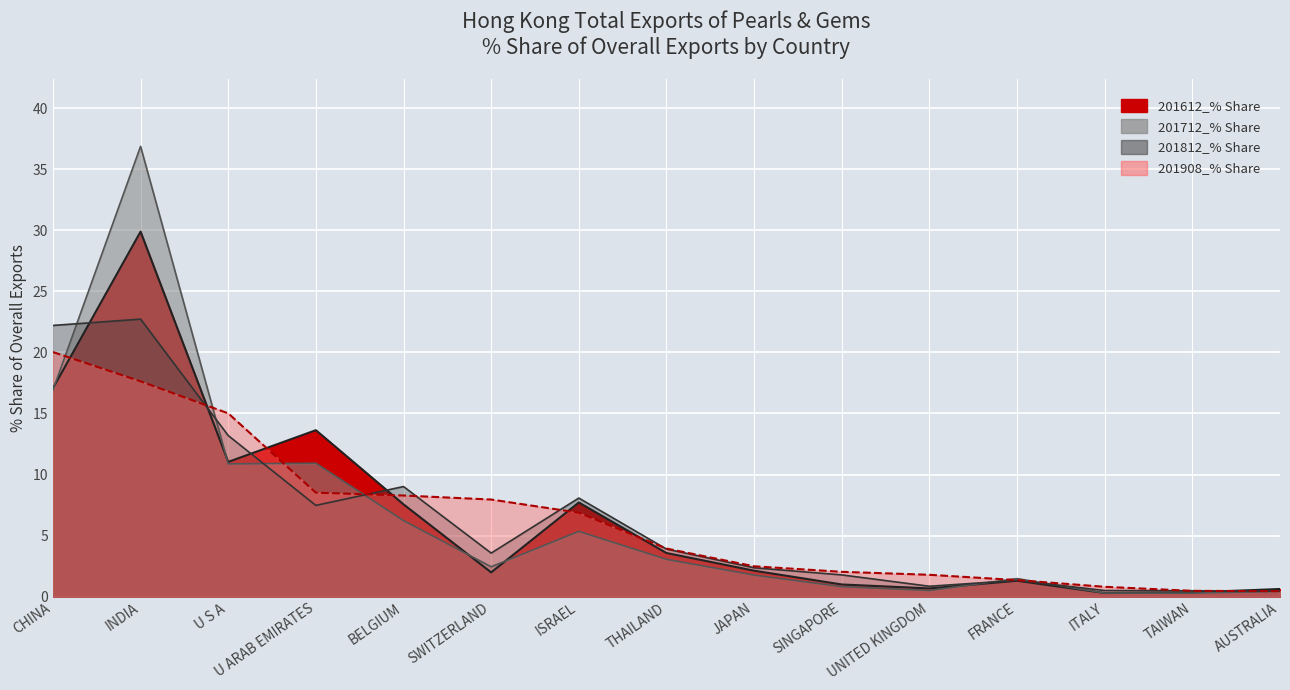

What is the lowest value of the 201908_% Share series?

0.5